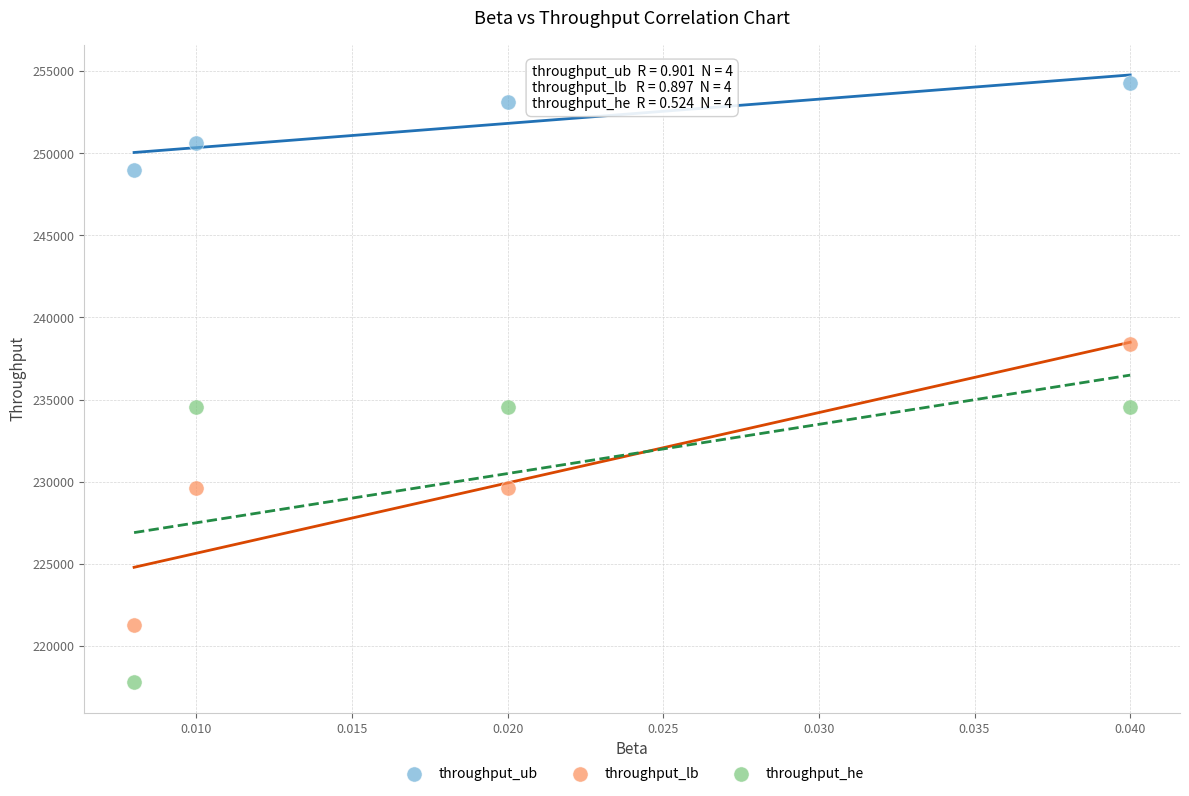

Which series reaches the maximum Y coordinate?

throughput_ub